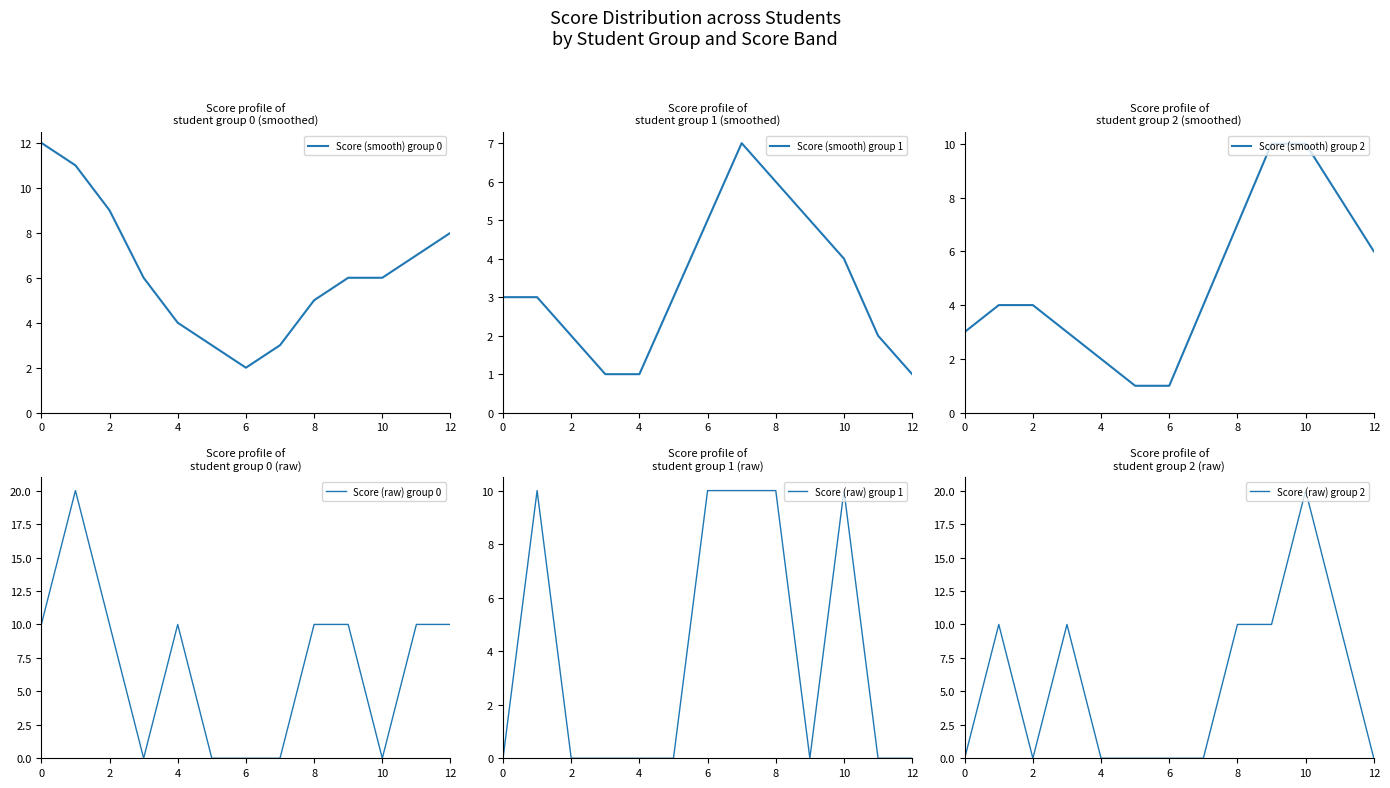

The value of Score (raw) group 2 at 8 is 4. True or false?

False